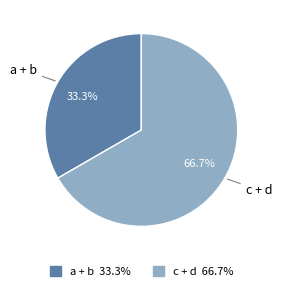

The a + b slice represents 43% of the pie. True or false?

False